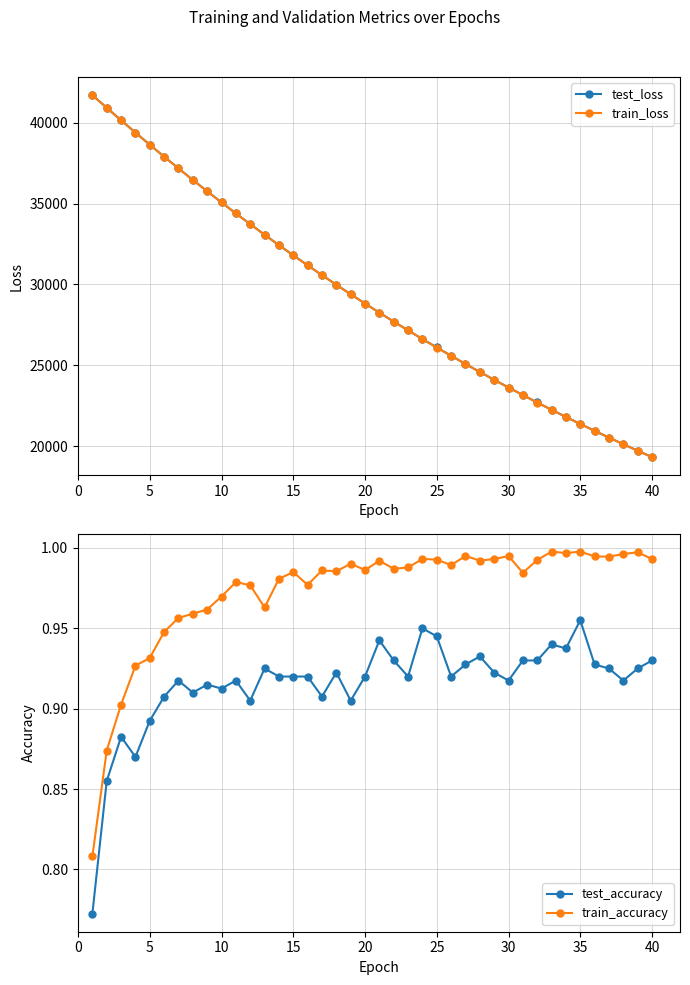

What is the difference between the maximum and second lowest values in the test_loss series?

21993.0